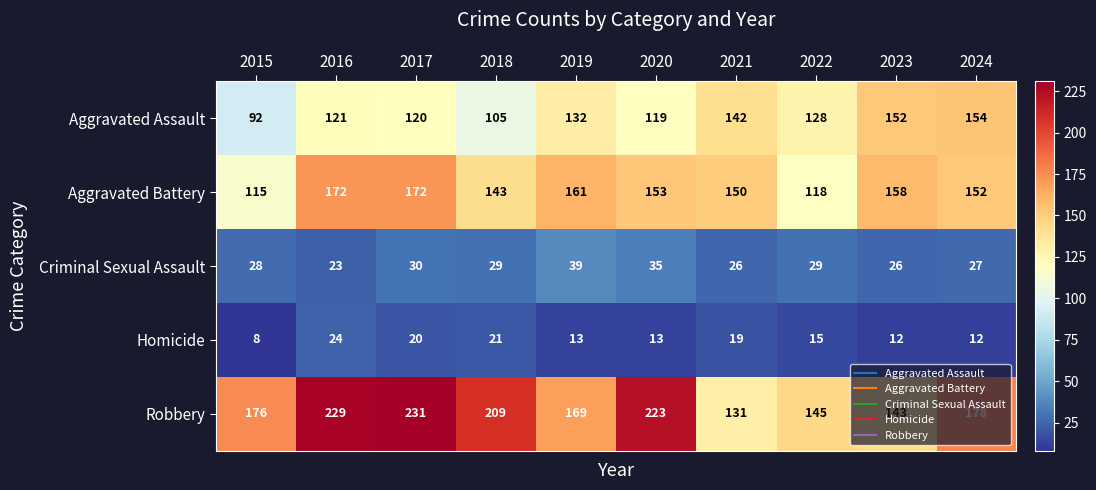

The Aggravated Battery series shows 50 at 2018. True or false?

False